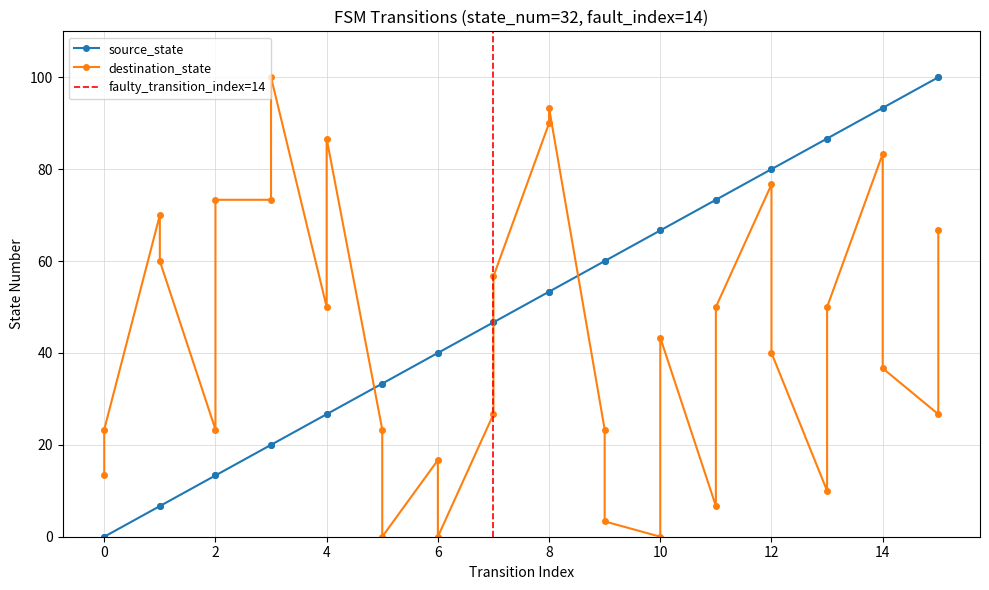

How many values in the destination_state series are below 43?

16